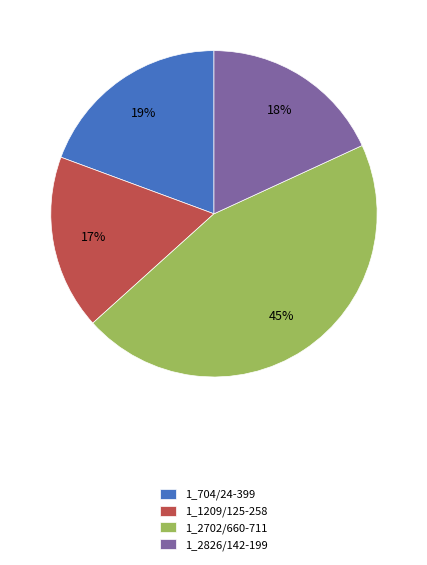

Which has a higher value, 1_2826/142-199 or 1_2702/660-711?

1_2702/660-711